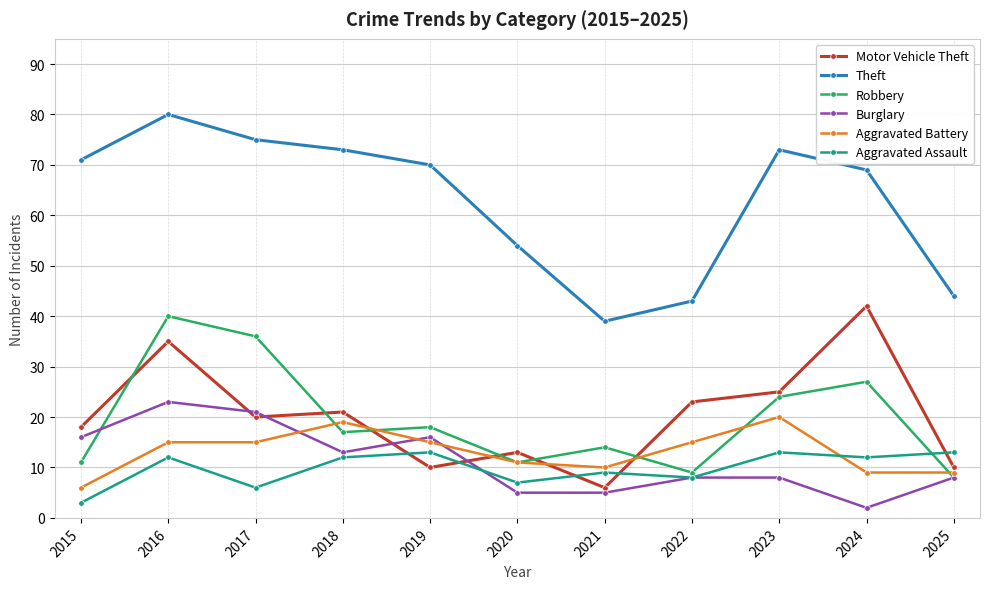

What is the spread (max minus min) of values at 2023?

65